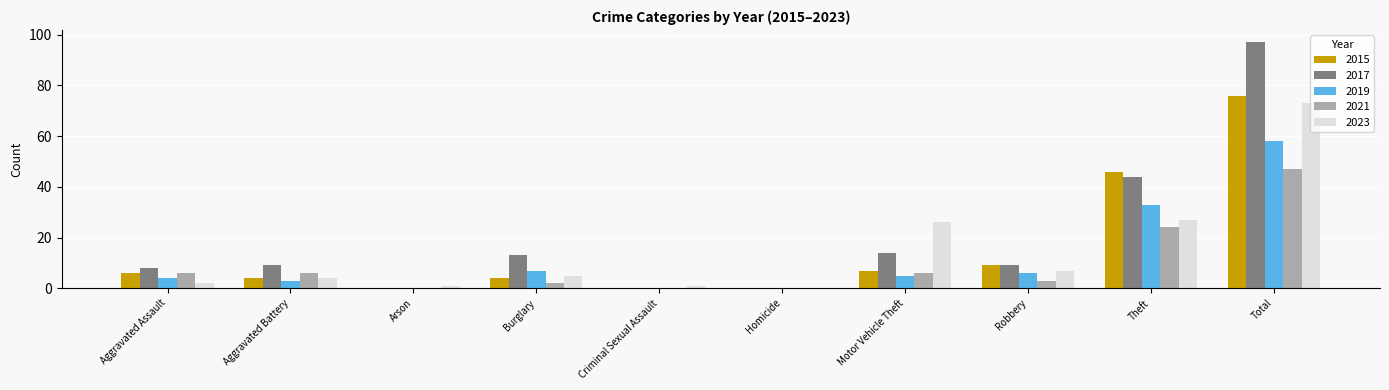

What is the total value across all series at Aggravated Battery?

26